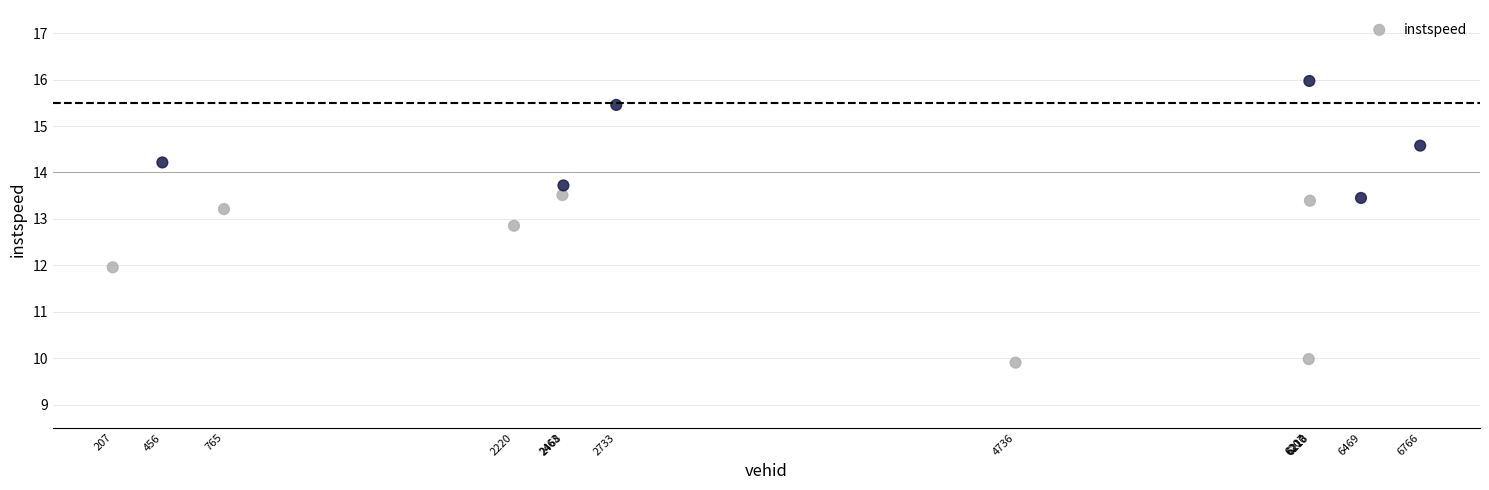

What is the range of Y values (max minus min)?

6.1